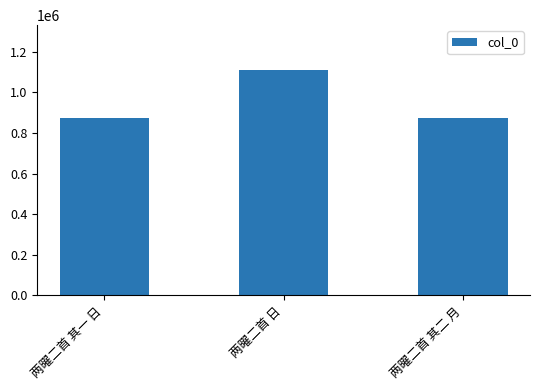

Which category has the highest value across all series?

两曜二首 日